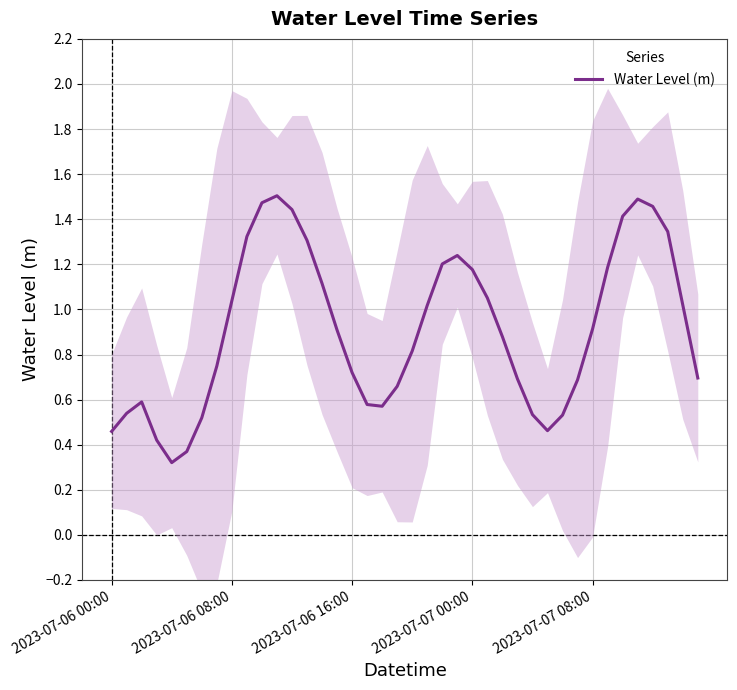

At which label is the value closest to 0?

2023-07-07 08:00